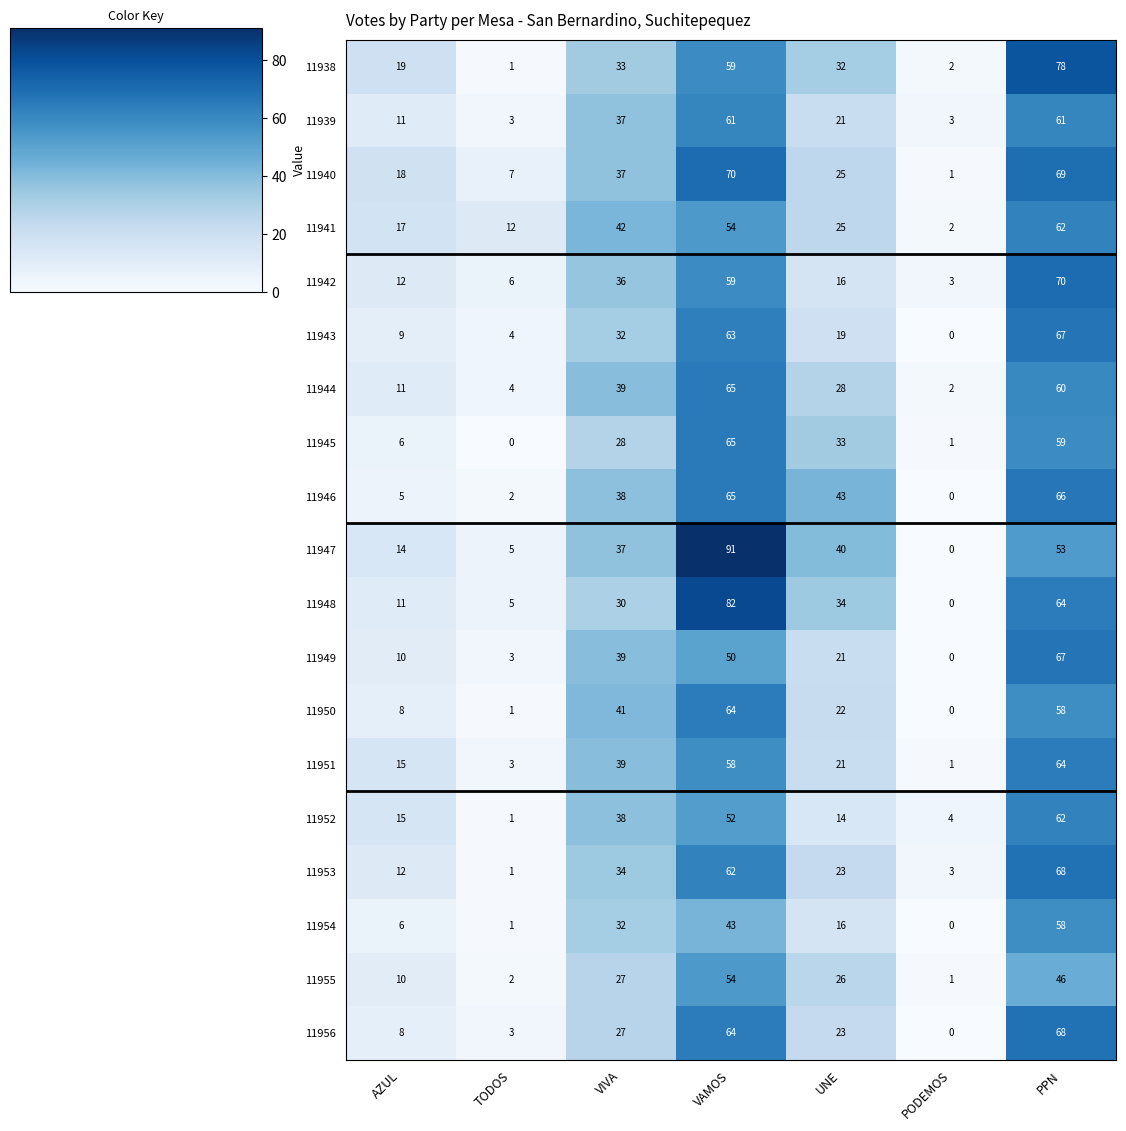

How many positive values does the 11947 series have?

6